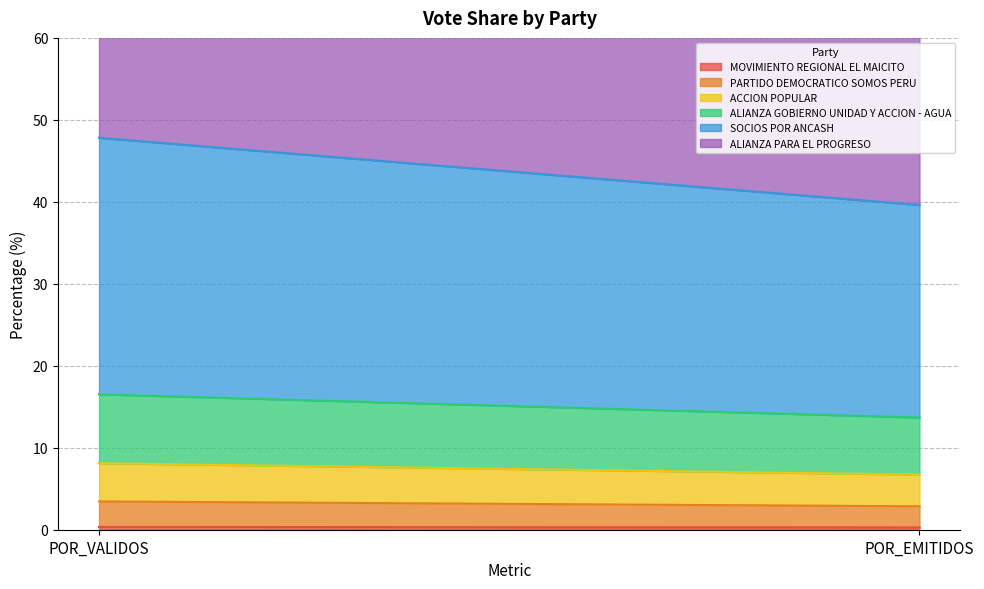

Reading left to right, what are all the values shown in this chart?

MOVIMIENTO REGIONAL EL MAICITO: 0.3	0.3
PARTIDO DEMOCRATICO SOMOS PERU: 3.1	2.6
ACCION POPULAR: 4.7	3.9
ALIANZA GOBIERNO UNIDAD Y ACCION - AGUA: 8.4	7.0
SOCIOS POR ANCASH: 31.3	25.9
ALIANZA PARA EL PROGRESO: 52.2	43.2